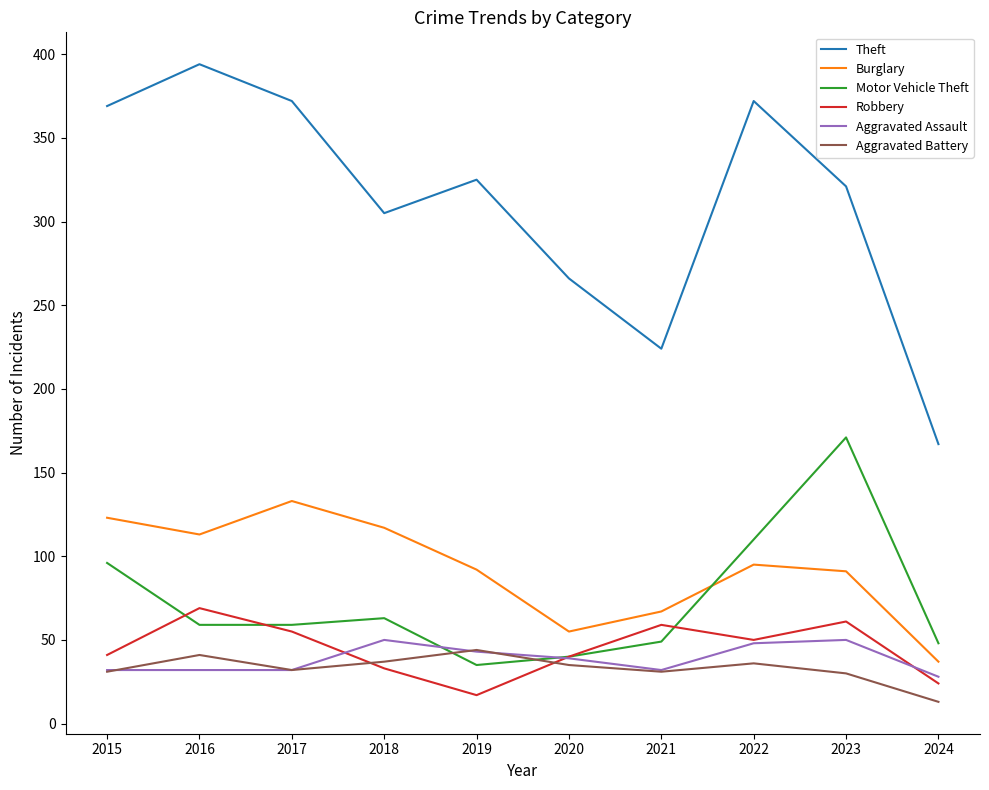

Which series has the largest total across all categories?

Theft